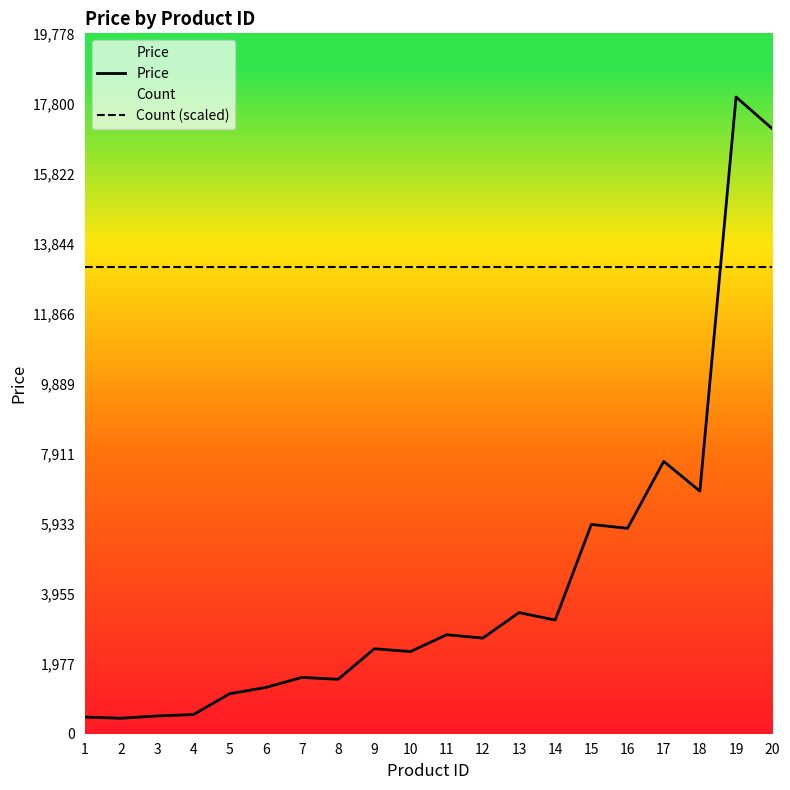

The value of Count (scaled) at 16 is 13185.3. True or false?

True